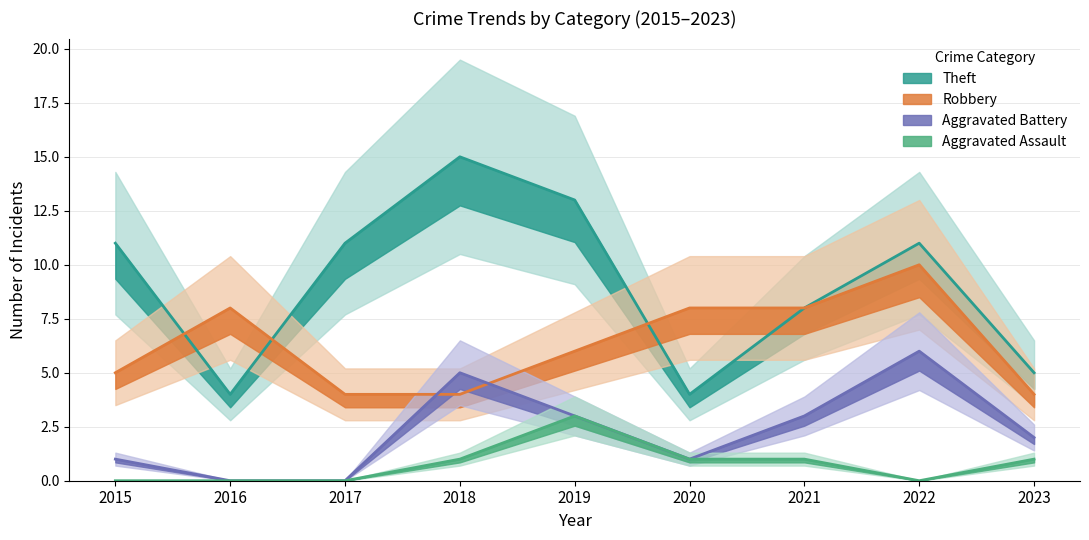

Reading right to left, list all the values displayed in this chart.

Robbery: 4	10	8	8	6	4	4	8	5
Theft: 5	11	8	4	13	15	11	4	11
Aggravated Battery: 2	6	3	1	3	5	0	0	1
Aggravated Assault: 1	0	1	1	3	1	0	0	0